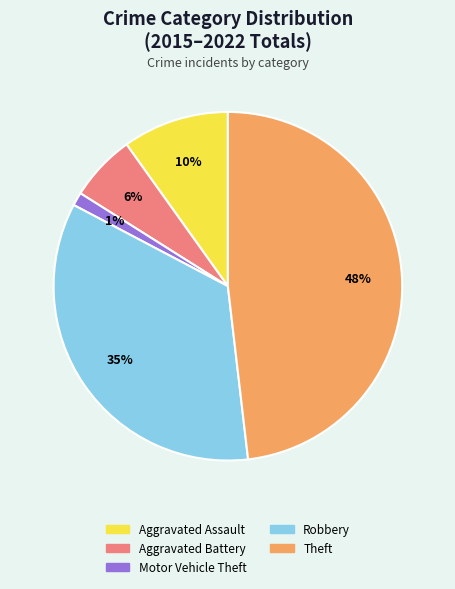

Which slice is the largest?

Theft